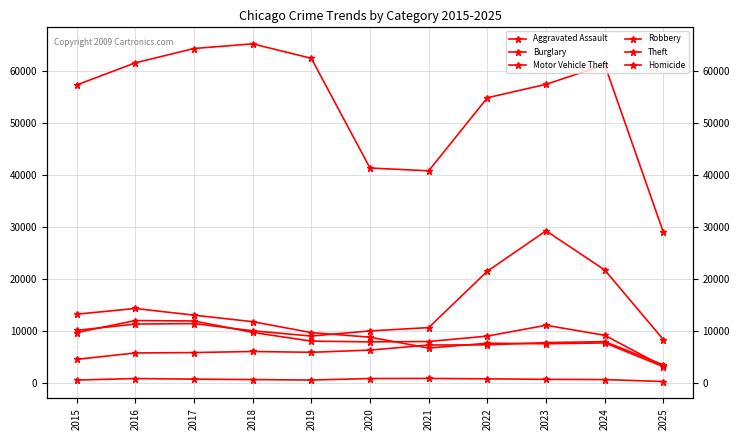

Between 2022 and 2023, which series saw the biggest shift?

Motor Vehicle Theft